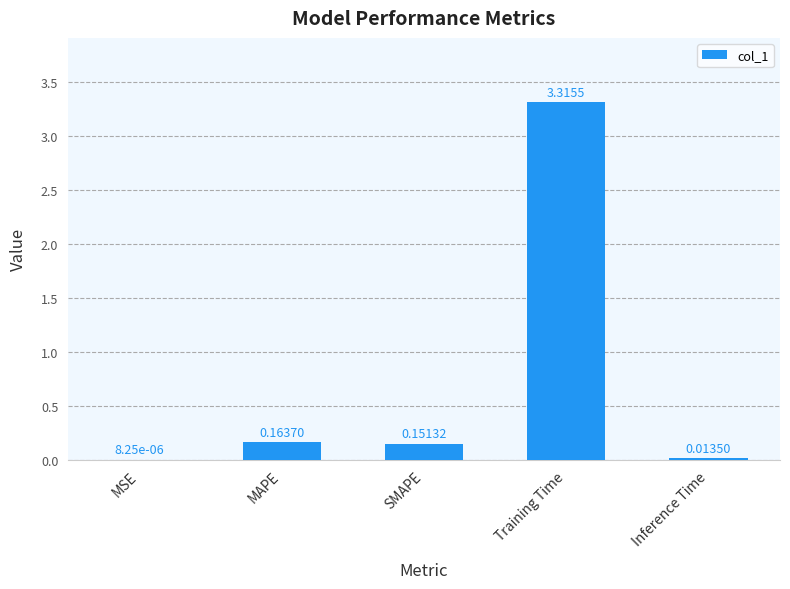

Which has a higher value, Inference Time or MAPE?

MAPE